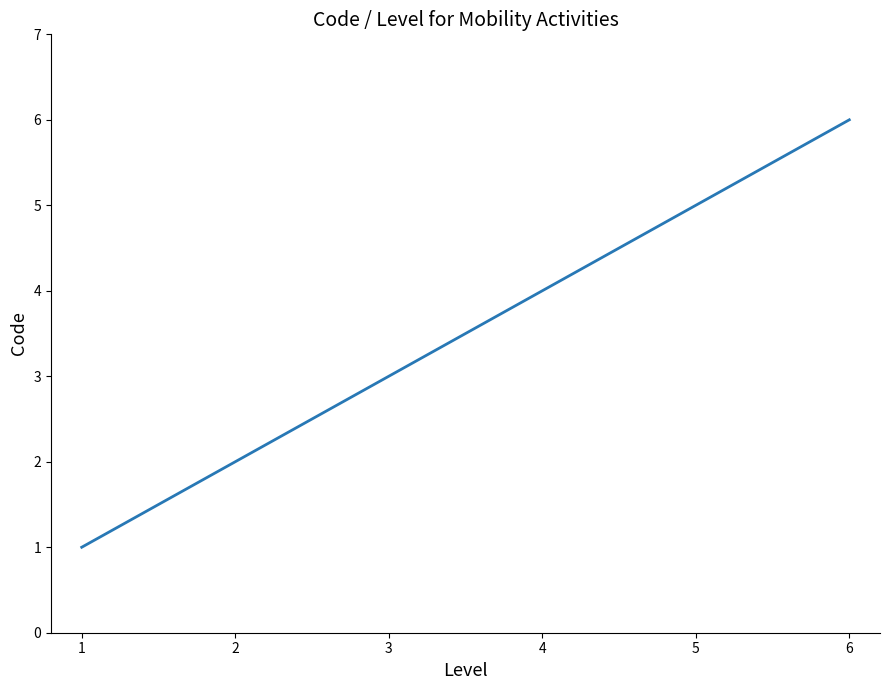

List the labels in order of value, largest first.

6, 5, 4, 3, 2, 1